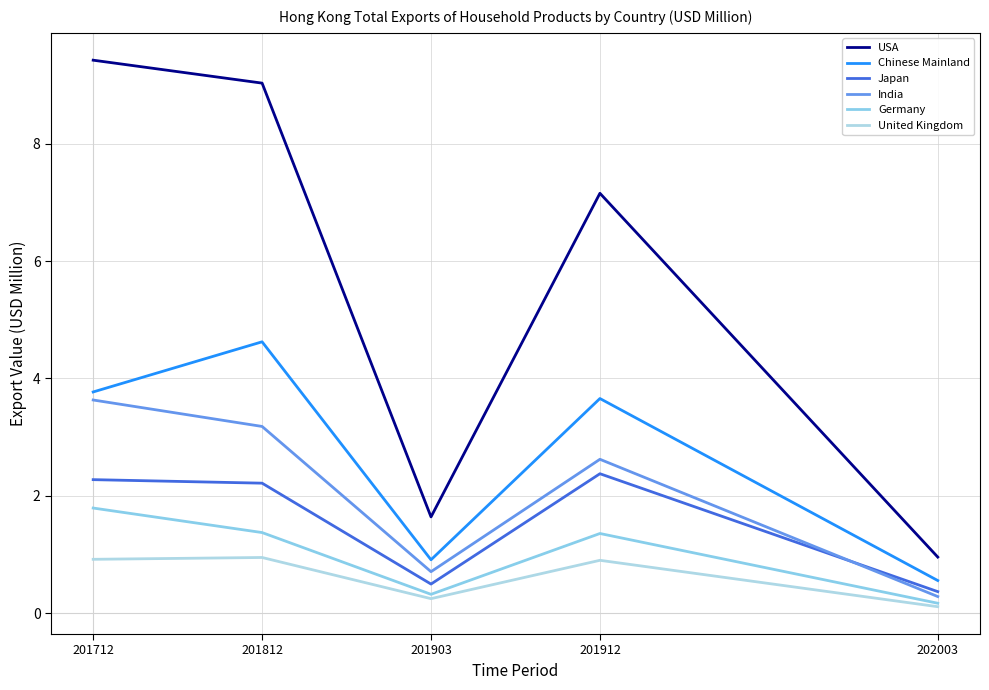

What is the value of the USA point at the 1st from the left?

9.4